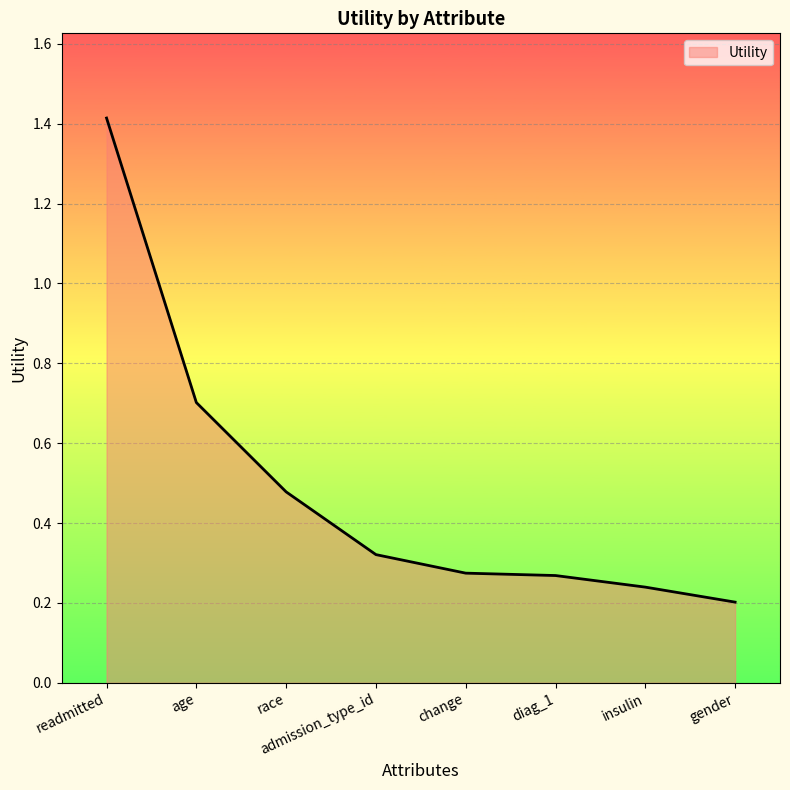

Count the number of categories in the chart.

8